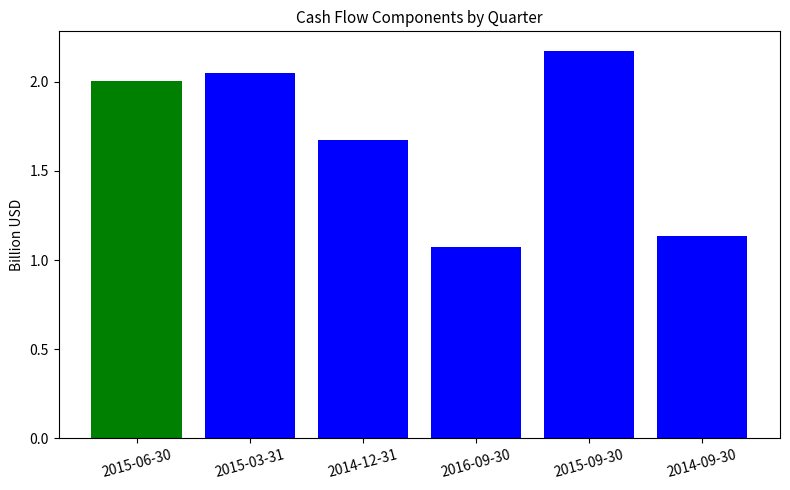

Which label corresponds to the largest value in the chart?

2015-09-30